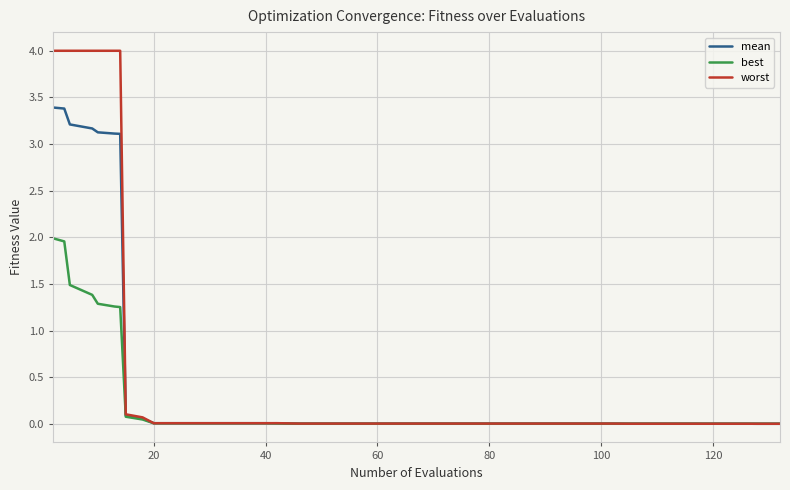

Which series has the largest range (max minus min)?

worst